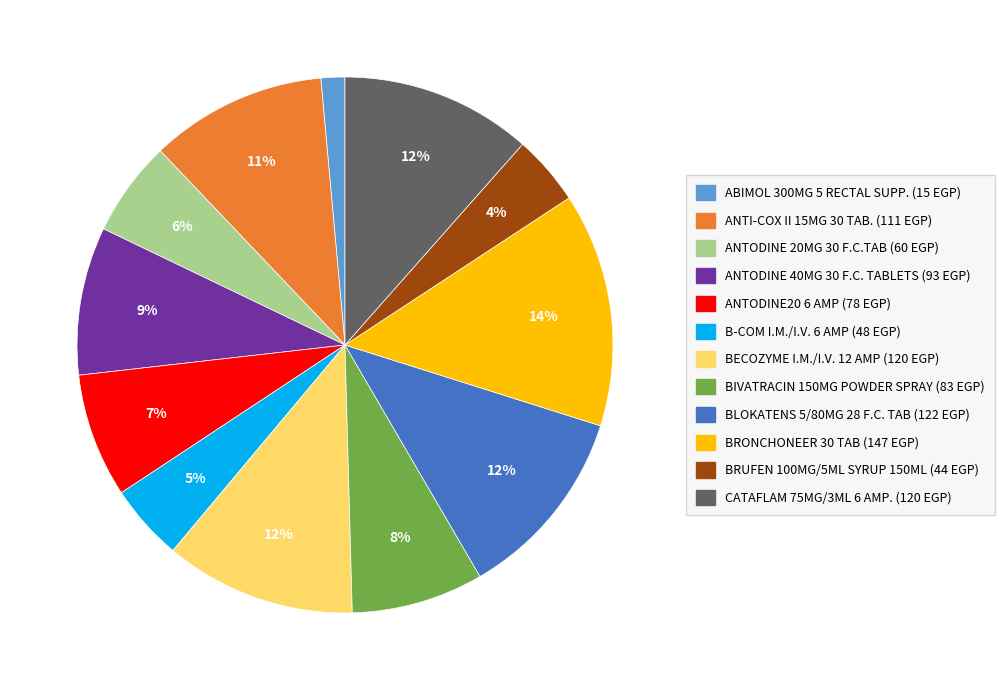

Does BRONCHONEER 30 TAB represent more than half of the total?

No